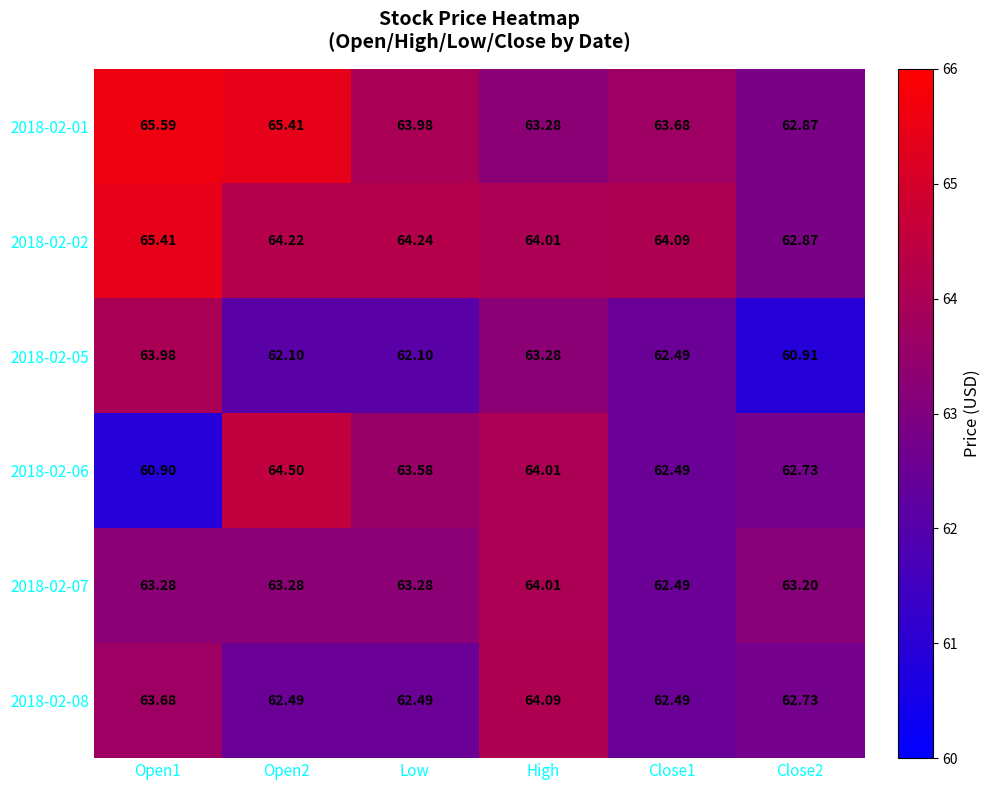

Is the value of 2018-02-02 at Low greater than the value of 2018-02-01 at Open2?

No